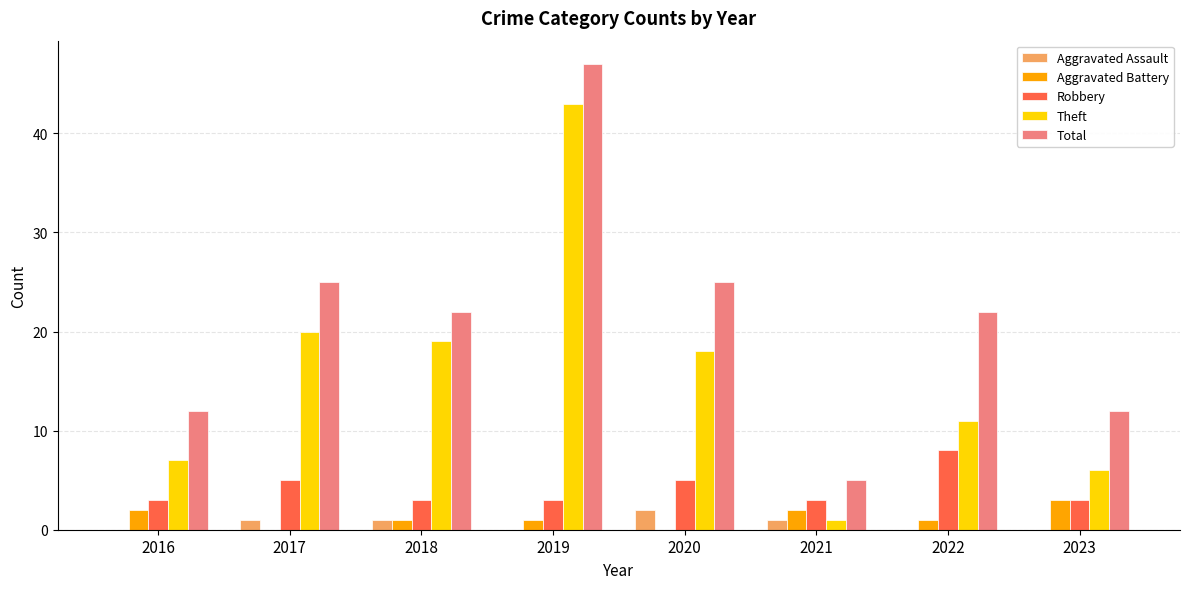

Is the value of Total at 2016 greater than the value of Aggravated Battery at 2016?

Yes